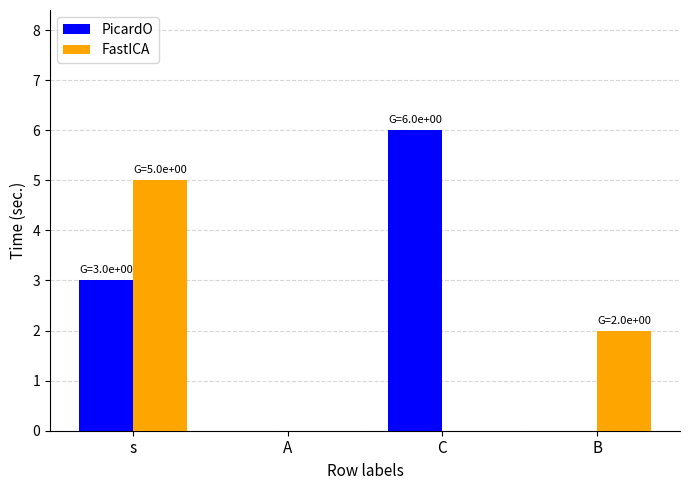

How many FastICA values are between 0 and 5?

4